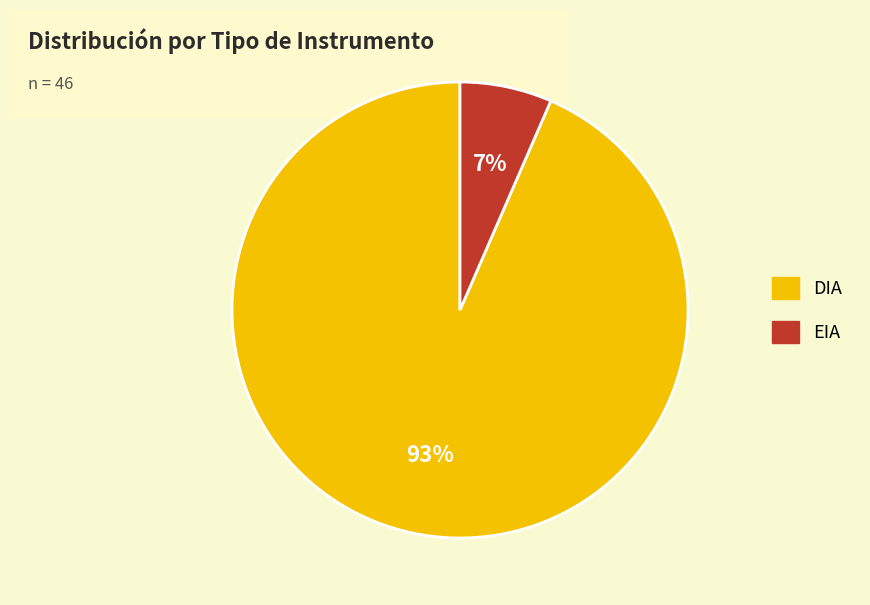

Rank the categories by value from lowest to highest.

EIA, DIA